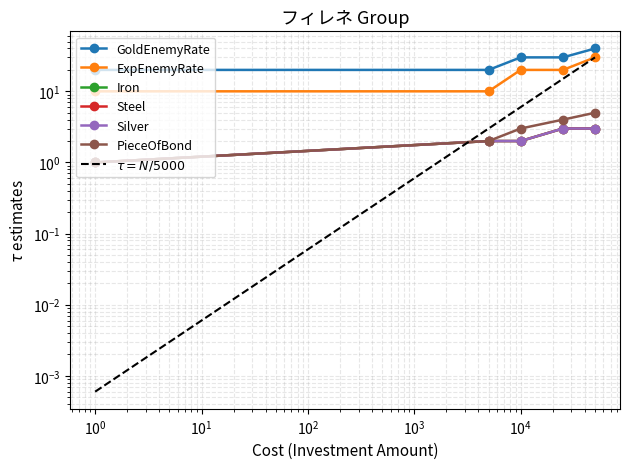

Is the value of Silver at 25000 greater than the value of PieceOfBond at 0?

Yes